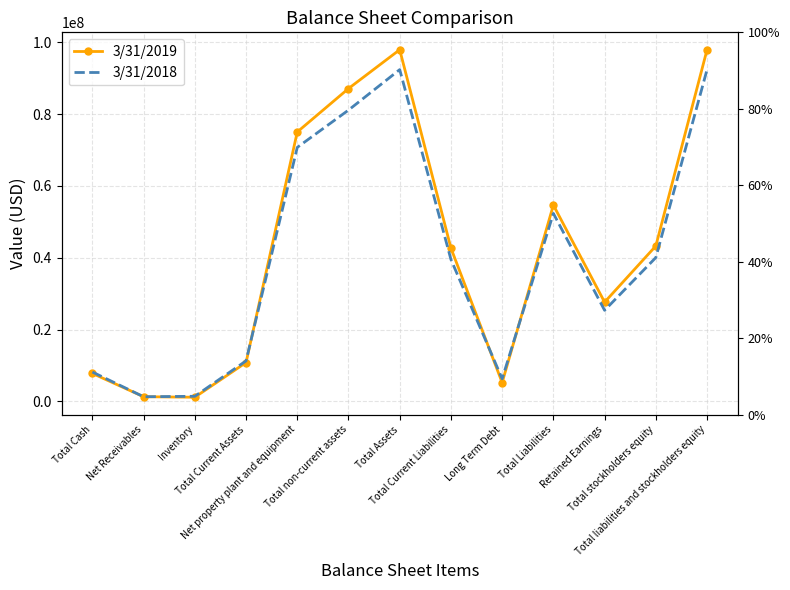

What are all the series names shown in the legend?

3/31/2019, 3/31/2018